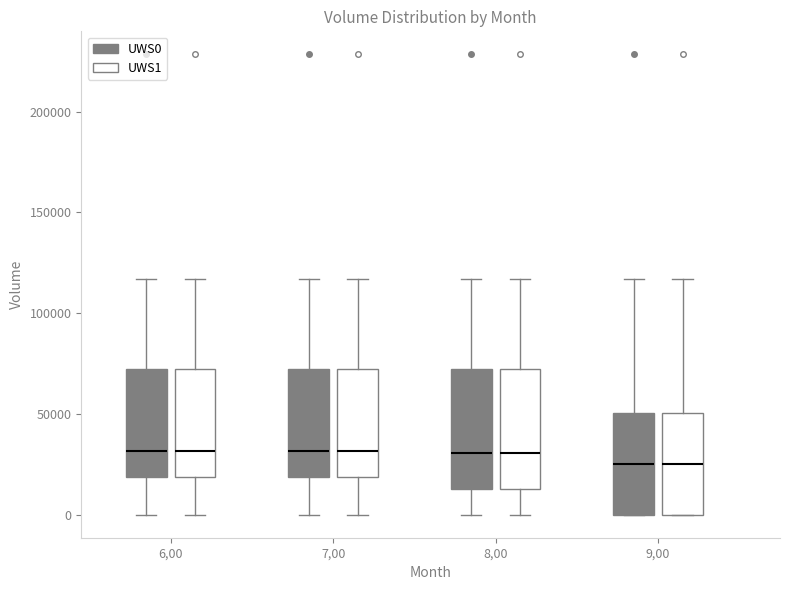

Reading left to right, transcribe this box plot: for each box, give where its median line is, the range the box spans, and where its two whiskers end, as read against the y-axis. The values are not printed on the chart, so give them approximately, as read against the axis.

6,00 (UWS0): median 30000, box 20000 to 70000, whiskers 0 to 115000
6,00 (UWS1): median 30000, box 20000 to 70000, whiskers 0 to 115000
7,00 (UWS0): median 30000, box 20000 to 70000, whiskers 0 to 115000
7,00 (UWS1): median 30000, box 20000 to 70000, whiskers 0 to 115000
8,00 (UWS0): median 30000, box 15000 to 70000, whiskers 0 to 115000
8,00 (UWS1): median 30000, box 15000 to 70000, whiskers 0 to 115000
9,00 (UWS0): median 25000, box 0 to 50000, whiskers 0 to 115000
9,00 (UWS1): median 25000, box 0 to 50000, whiskers 0 to 115000